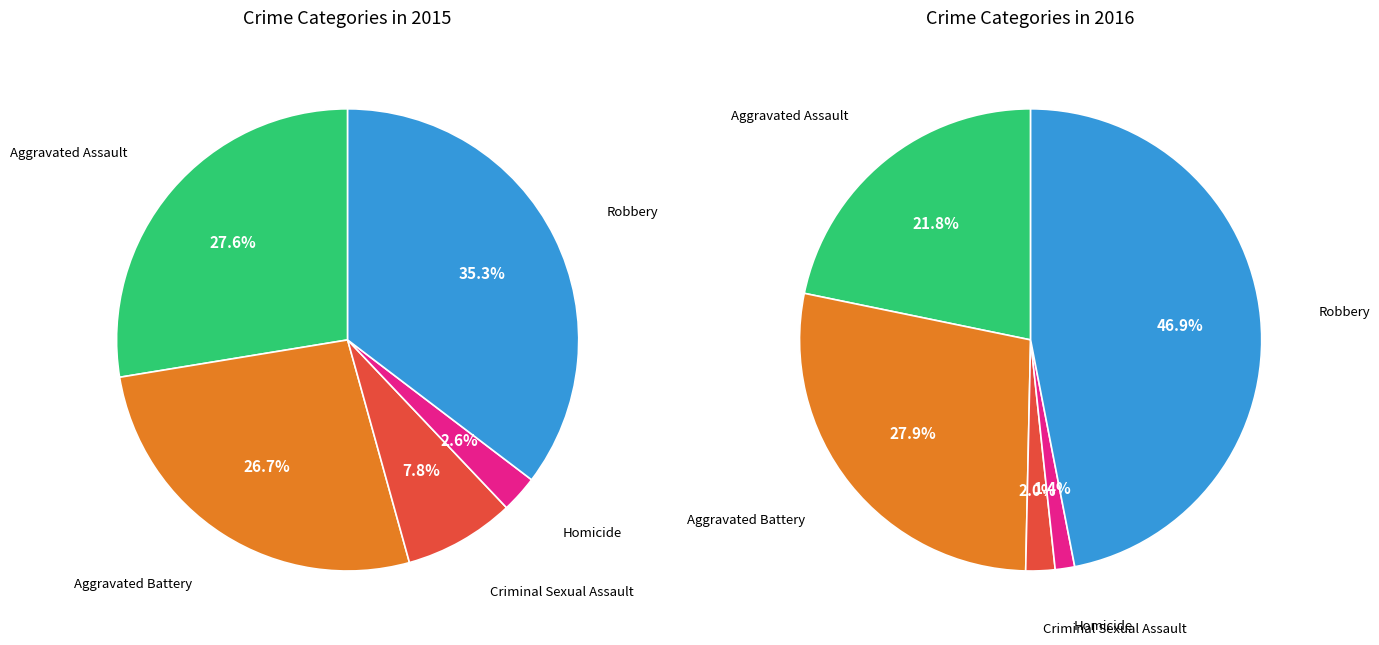

To the nearest percent, what is the combined percentage of Criminal Sexual Assault and Robbery?

43%